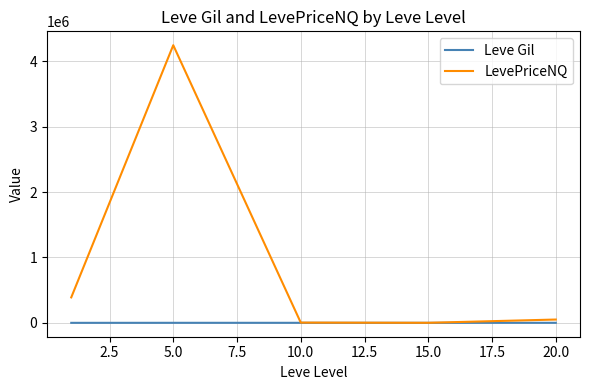

Rank the series by their maximum value, from lowest to highest.

Leve Gil, LevePriceNQ